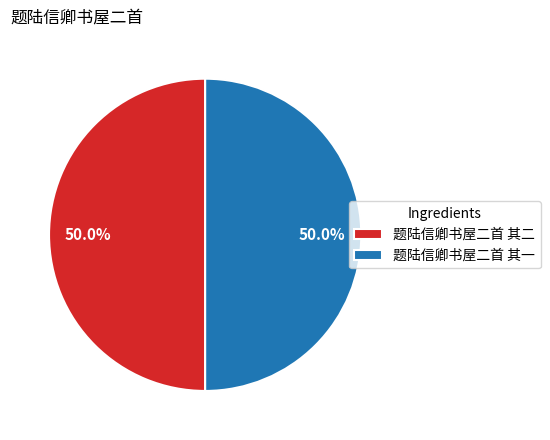

What is the ratio of the value at 题陆信卿书屋二首 其二 to the value at 题陆信卿书屋二首 其一?

1.0